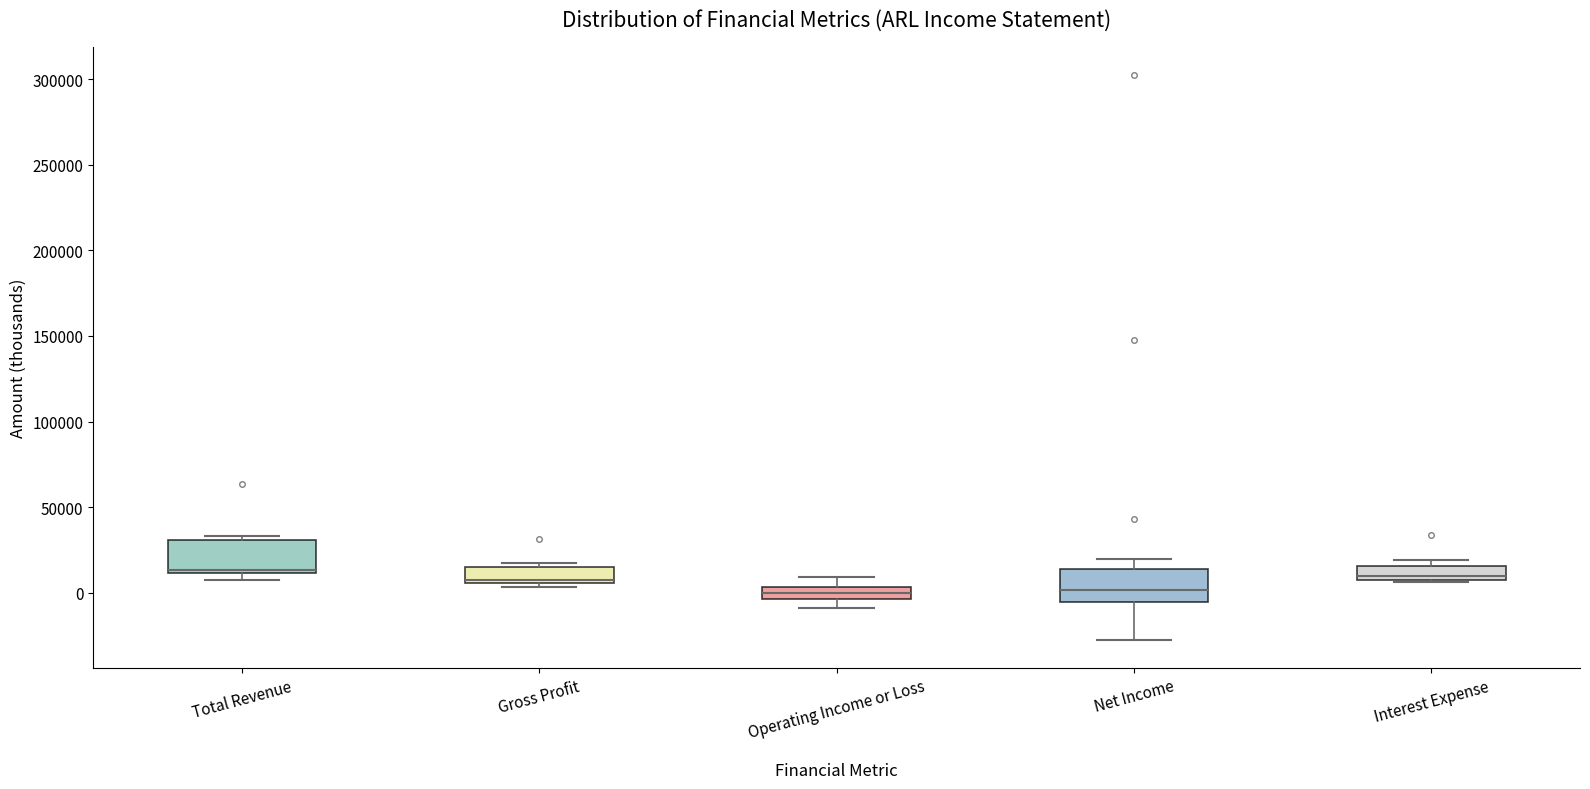

Where is the upper edge of the box for Interest Expense on the y-axis? The values are not printed on the chart, so give them approximately, as read against the axis.

15000